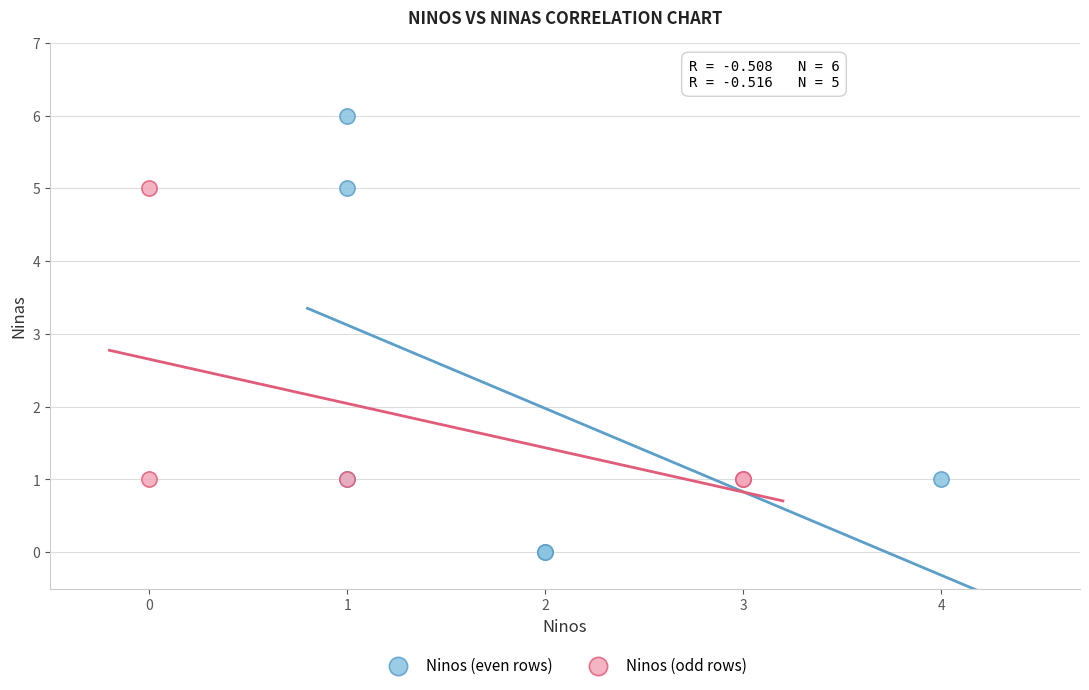

Which series has the widest spread of Y values?

Ninos (even rows)